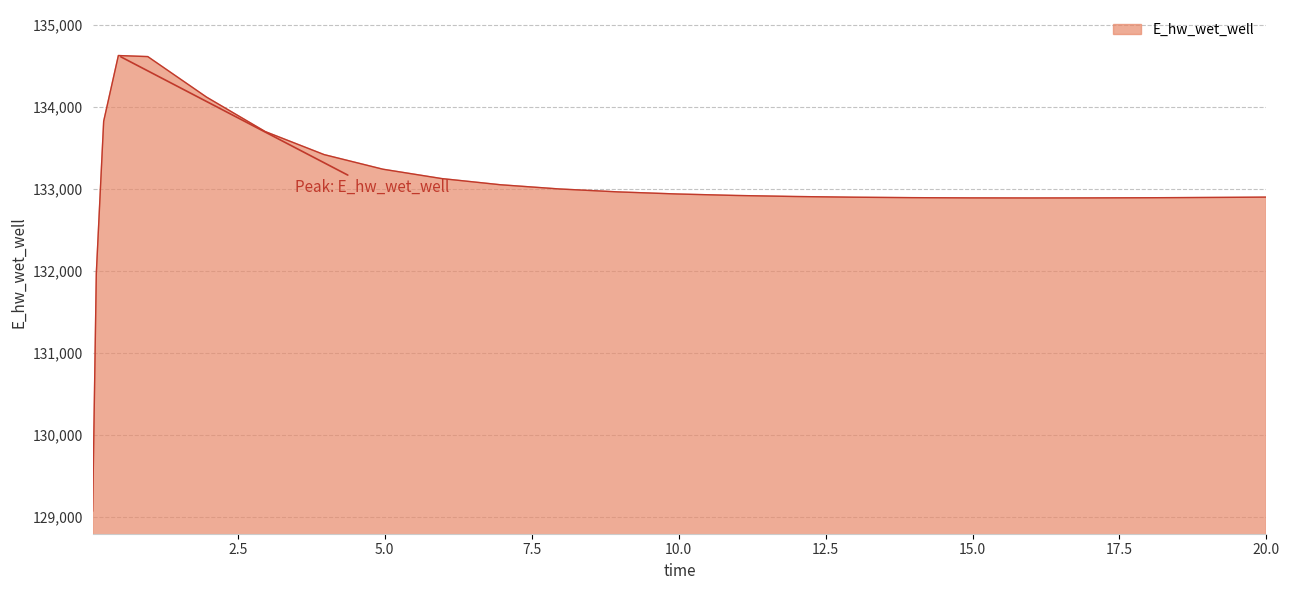

What is the minimum value shown in the chart?

129070.1